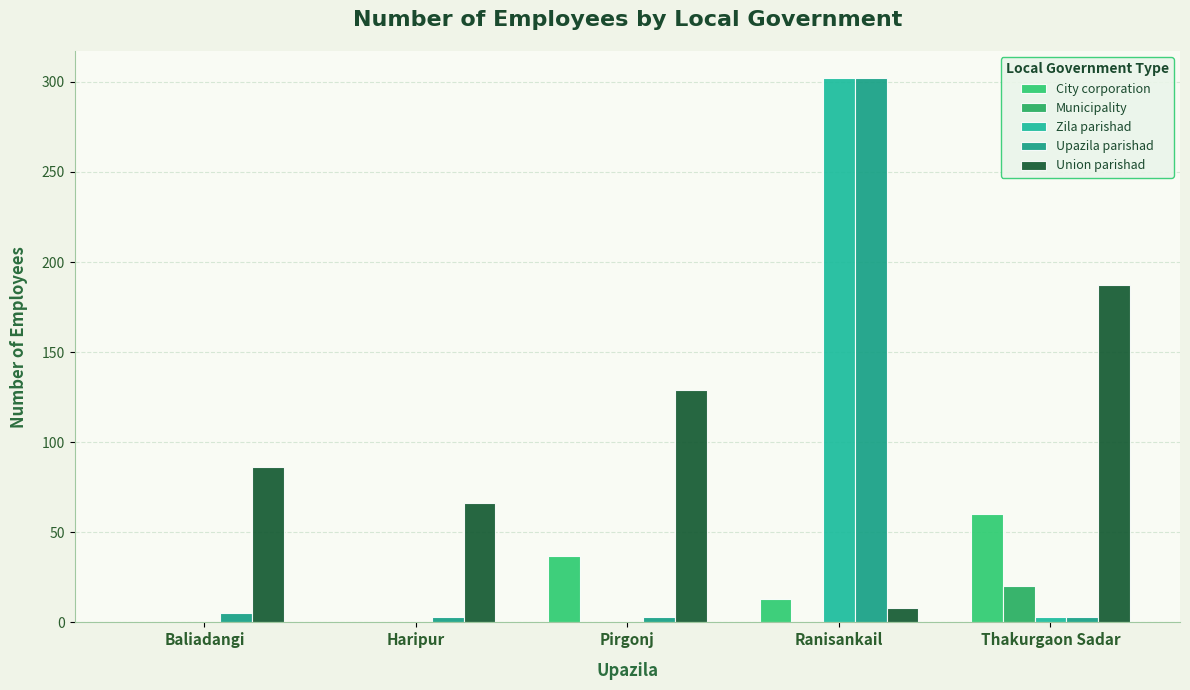

Which series has the widest spread of values?

Zila parishad